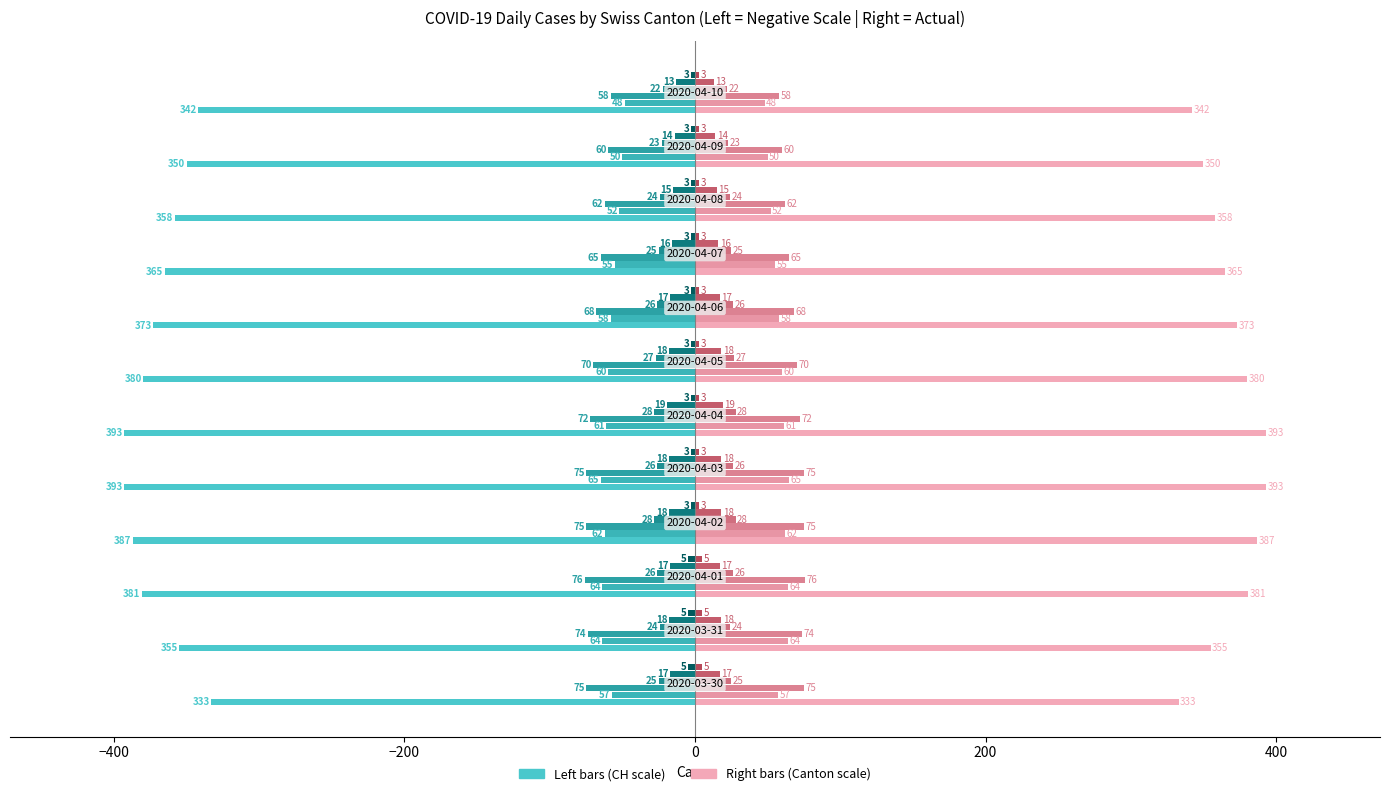

How many distinct data groups are displayed?

12